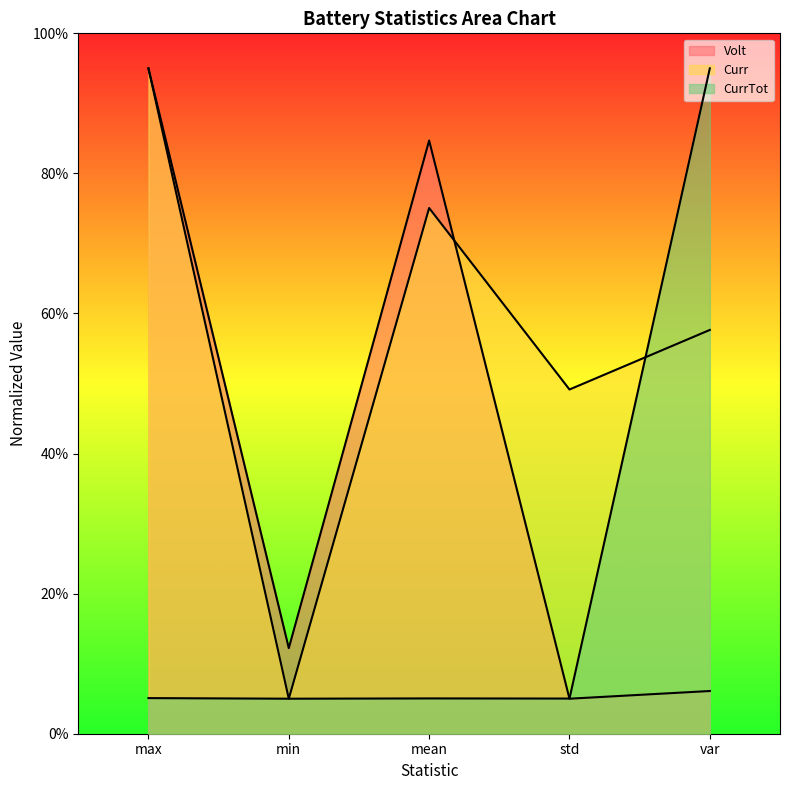

What is the maximum value for Volt?

95.0